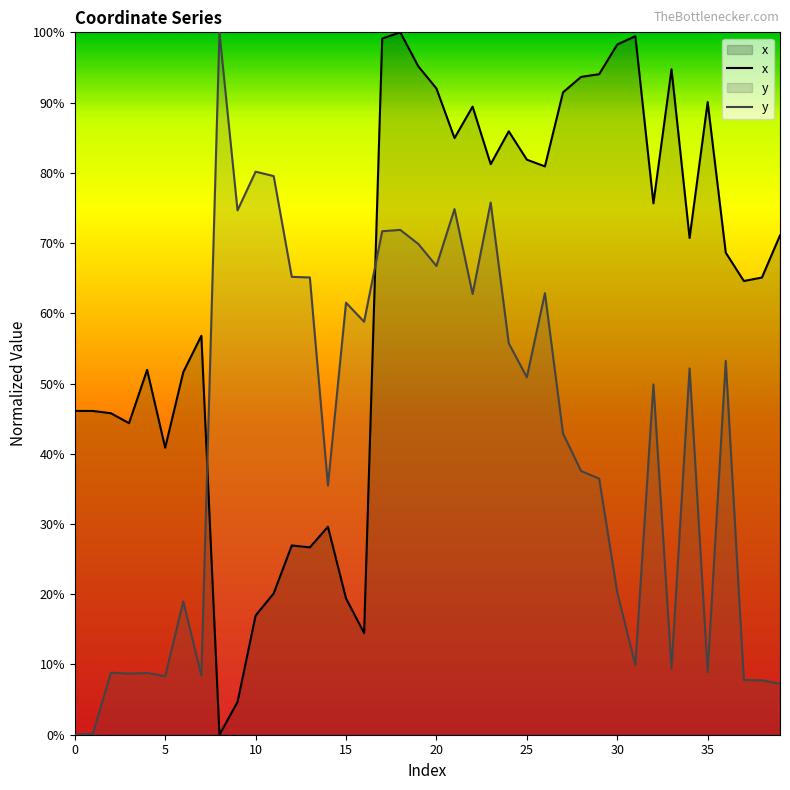

True or false: x has a value of 0.1 at 16.

False